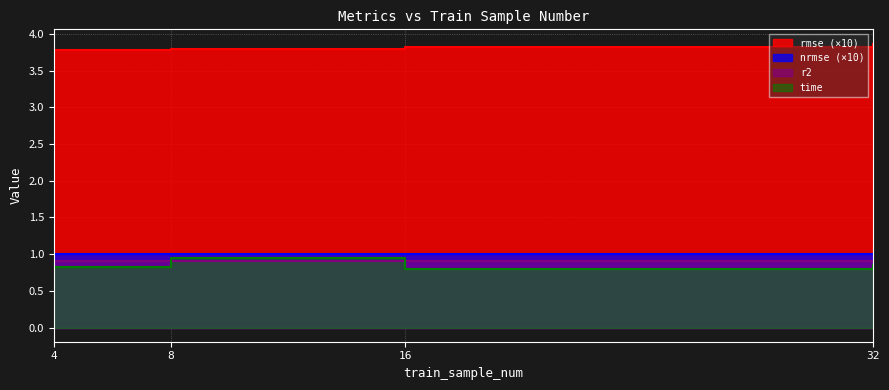

What is the minimum value shown in the chart?

0.8